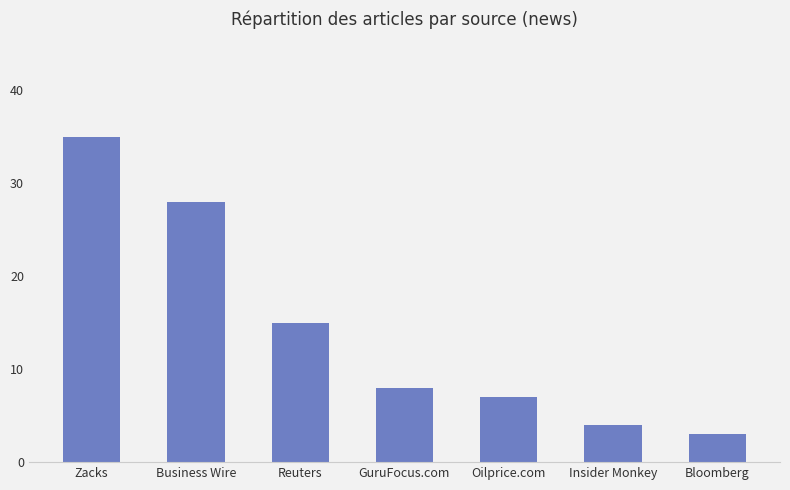

Rank the categories by value from highest to lowest.

Zacks, Business Wire, Reuters, GuruFocus.com, Oilprice.com, Insider Monkey, Bloomberg